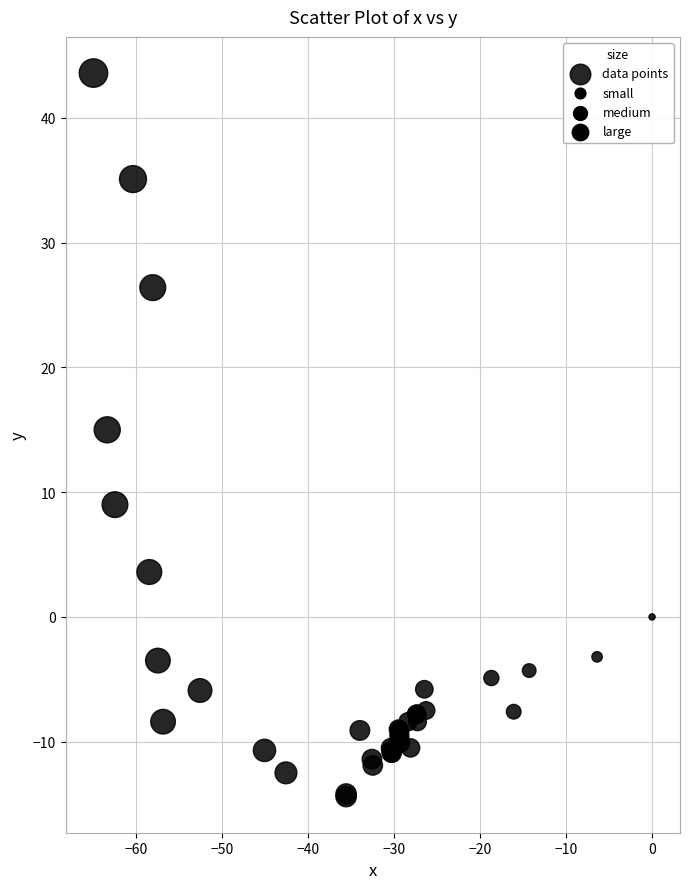

What Y value in the scatter plot is closest to 14?

15.0